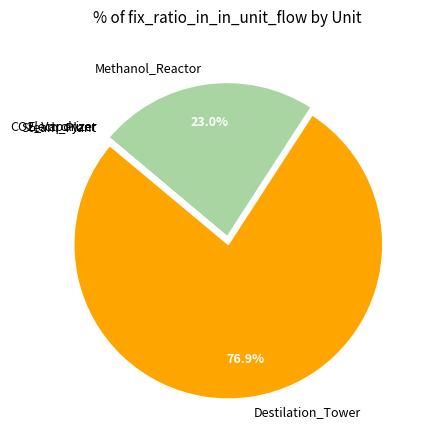

Which category has the biggest portion of the pie?

Destilation_Tower